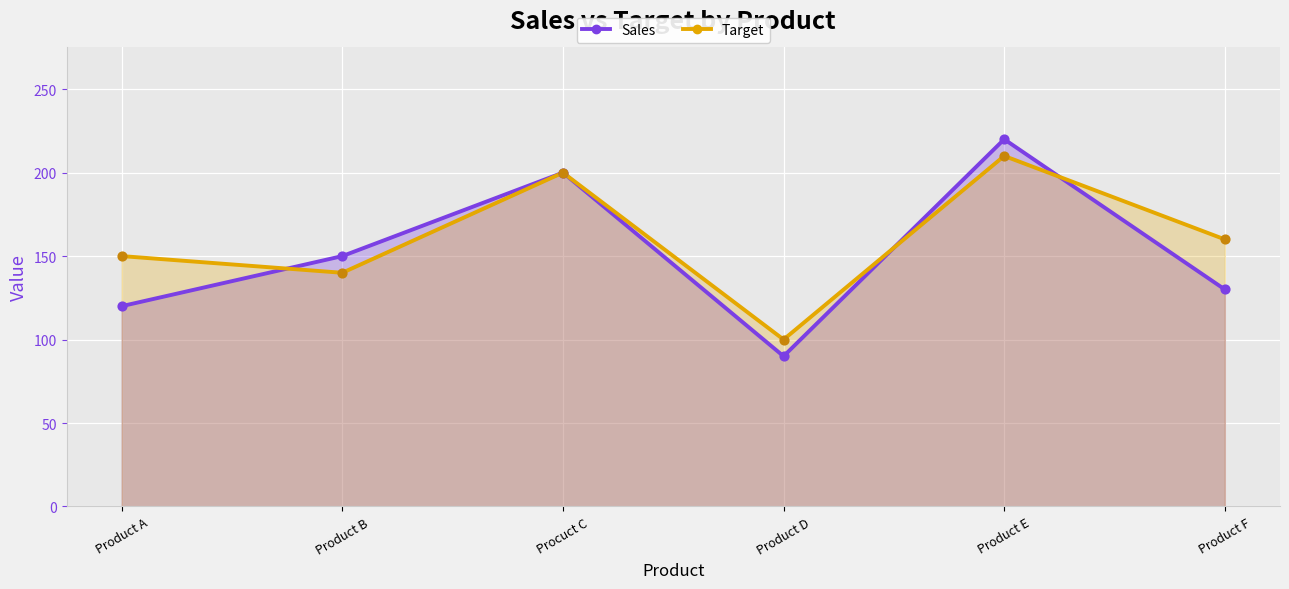

Which series reaches the minimum Y coordinate?

Sales